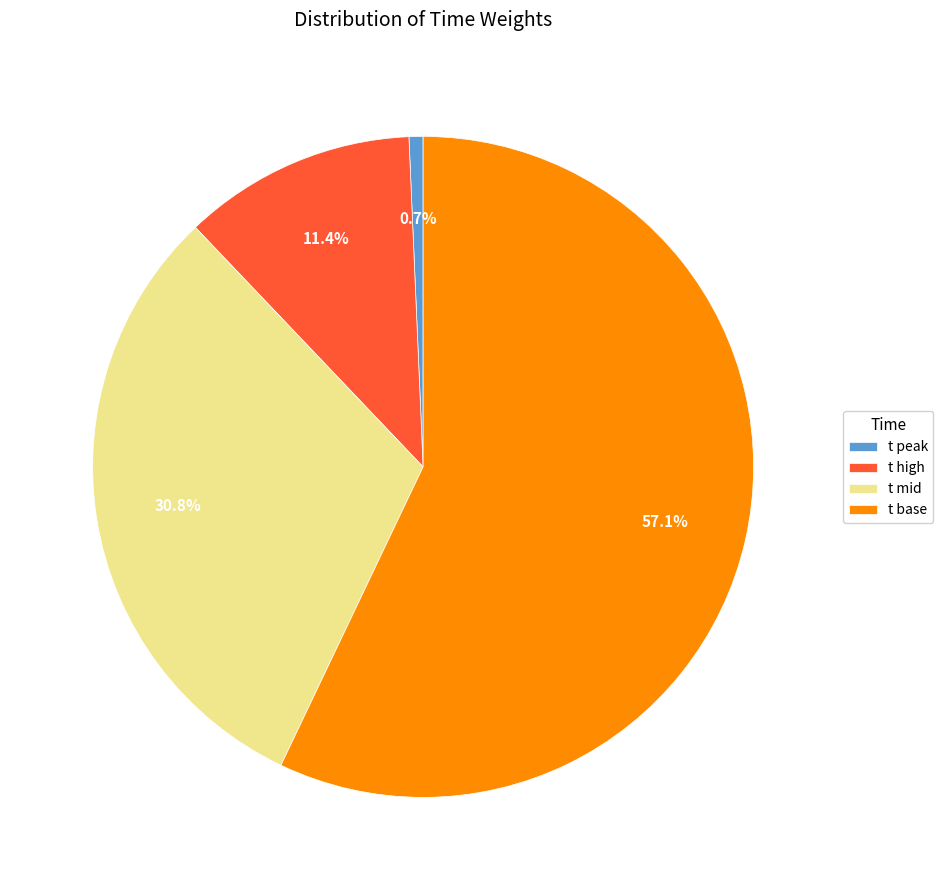

To the nearest percent, what is the average slice percentage?

25%